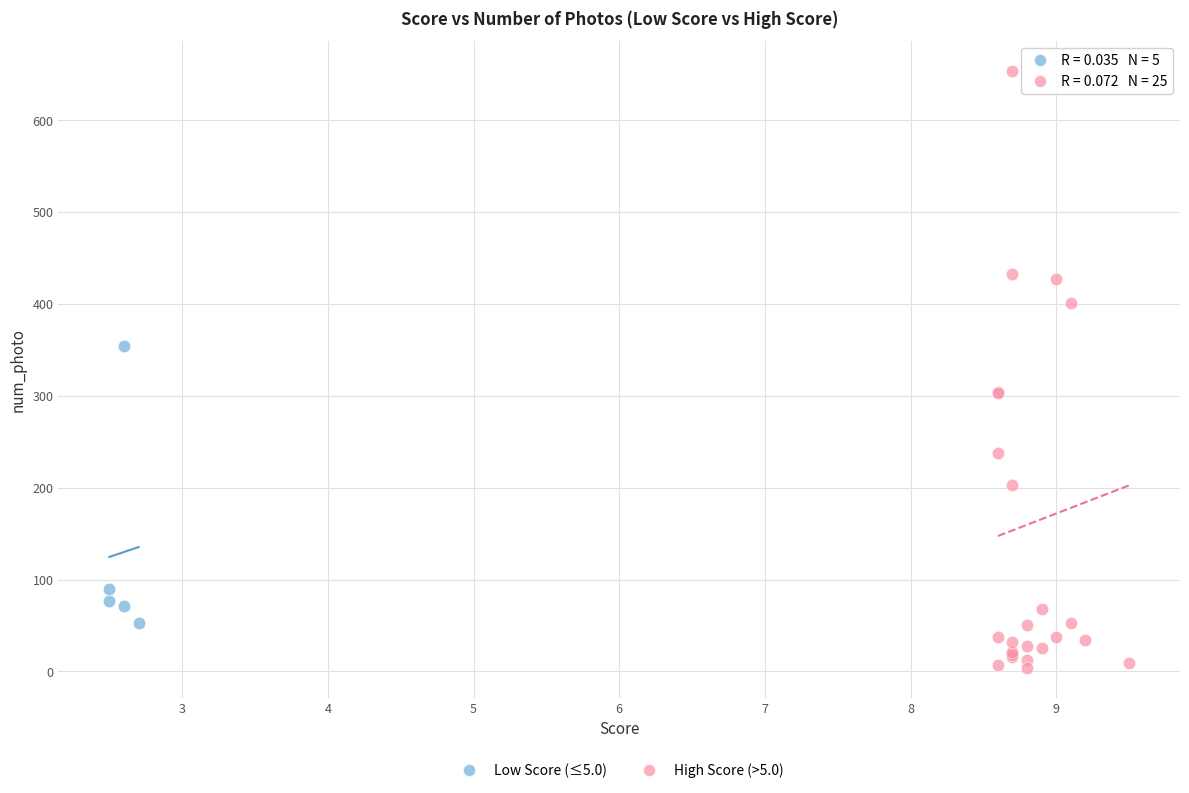

Which series reaches the minimum Y coordinate?

High Score (>5.0)